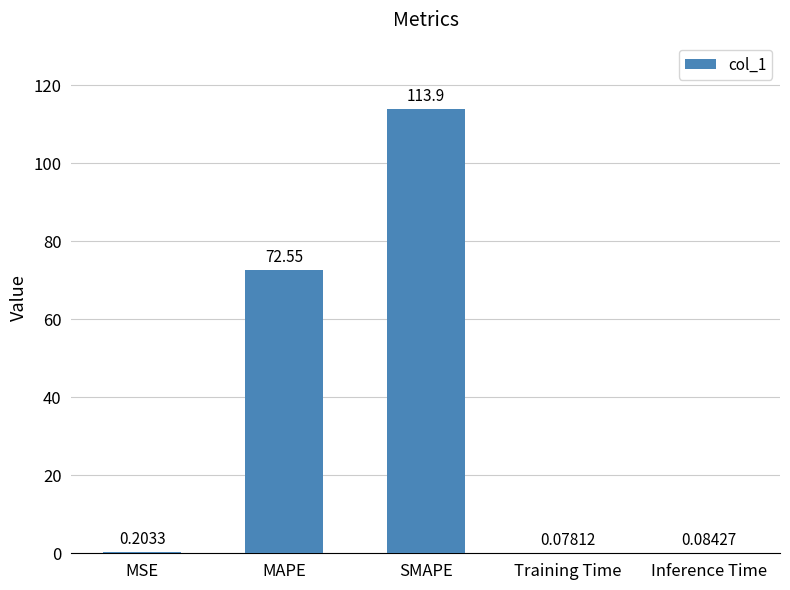

Between MAPE and Training Time, which is larger?

MAPE